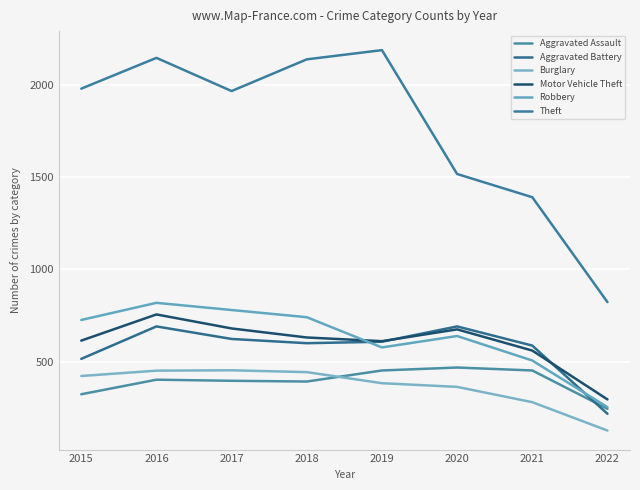

Is this an area chart (filled region under the line)?

No